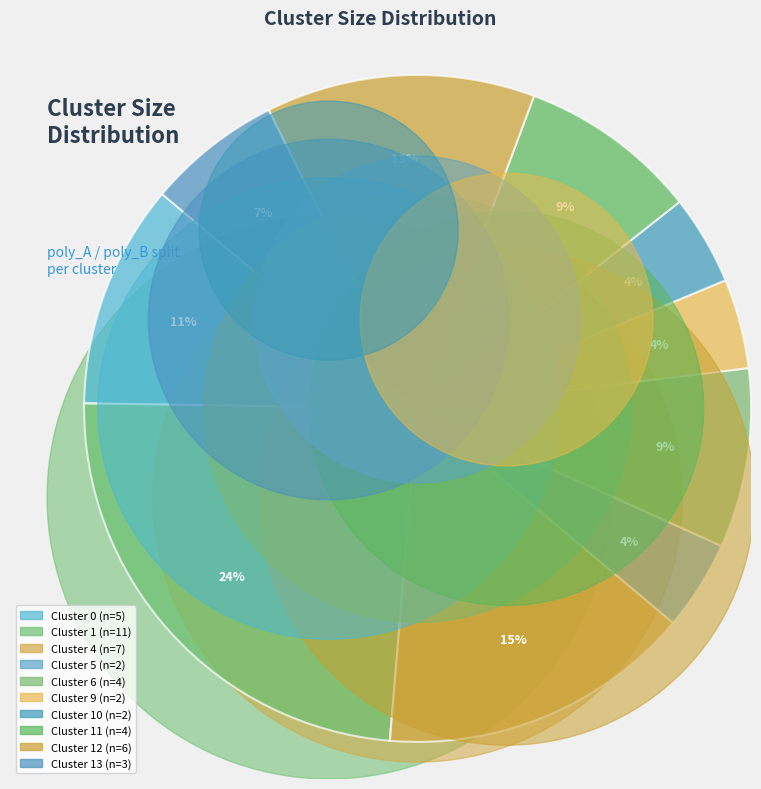

What is the total percentage of Cluster 10 and Cluster 11?

13.0%